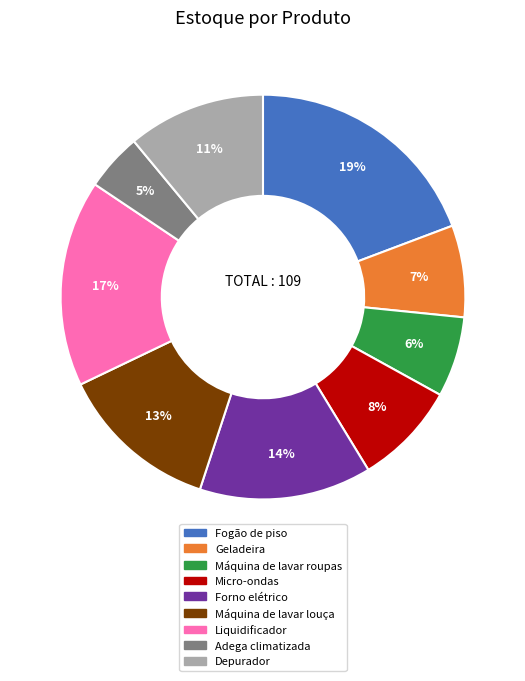

How many slices are in this pie chart?

9